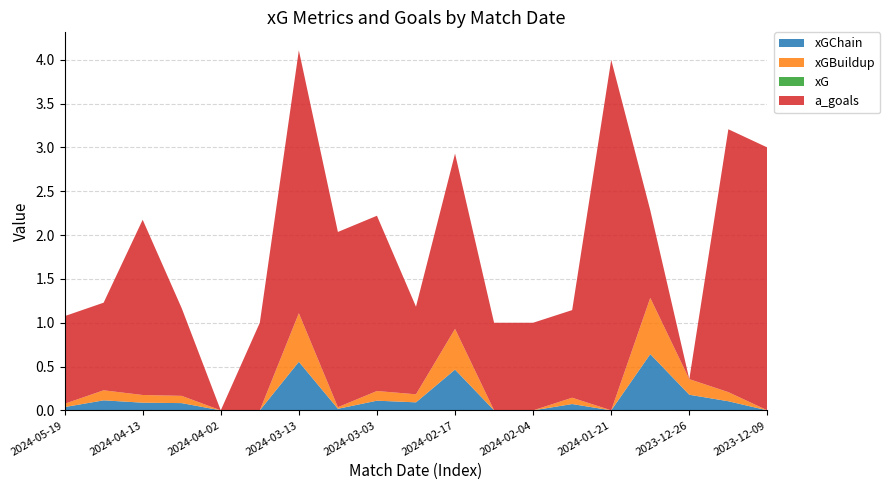

Reading left to right, what are all the values shown in this chart?

xGChain: 0.0	0.1	0.1	0.1	0.0	0.0	0.6	0.0	0.1	0.1	0.5	0.0	0.0	0.1	0.0	0.6	0.2	0.1	0.0
xGBuildup: 0.0	0.1	0.1	0.1	0.0	0.0	0.6	0.0	0.1	0.1	0.5	0.0	0.0	0.1	0.0	0.6	0.2	0.1	0.0
xG: 0.0	0.0	0.0	0.0	0.0	0.0	0.0	0.0	0.0	0.0	0.0	0.0	0.0	0.0	0.0	0.0	0.0	0.0	0.0
a_goals: 1.0	1.0	2.0	1.0	0.0	1.0	3.0	2.0	2.0	1.0	2.0	1.0	1.0	1.0	4.0	1.0	0.0	3.0	3.0